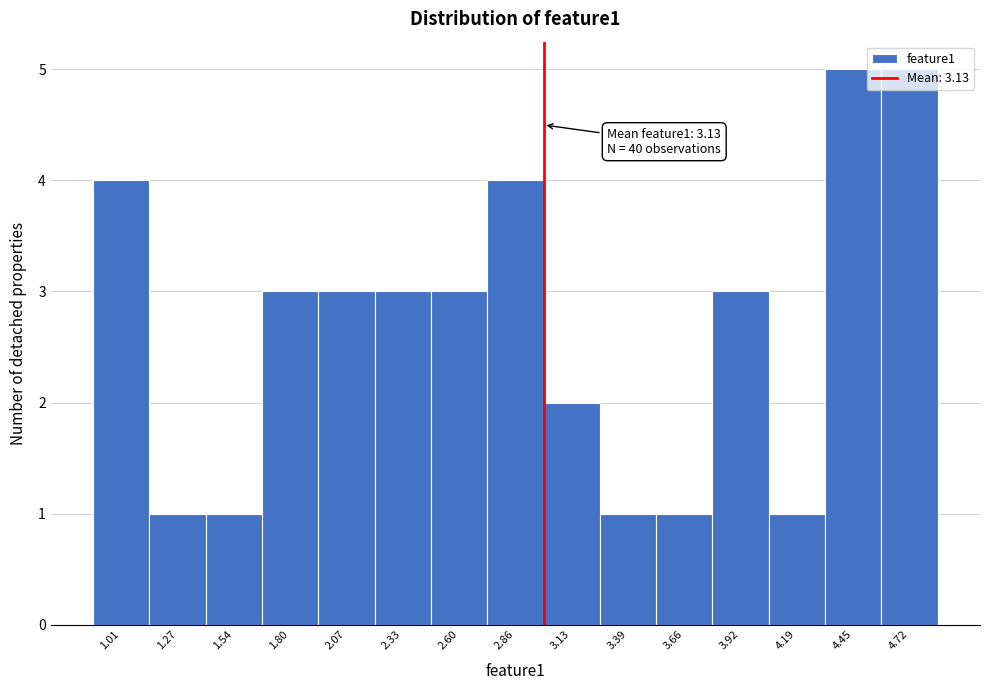

What position from the right is 4.72?

1